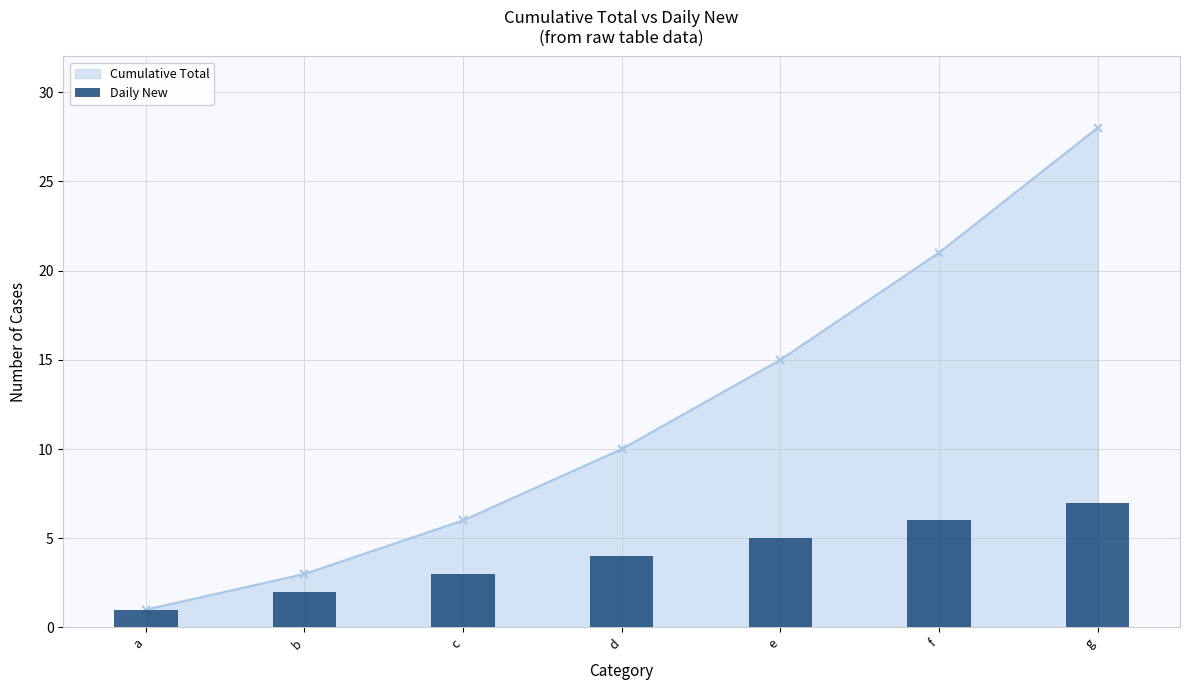

Does the chart contain any negative values?

No